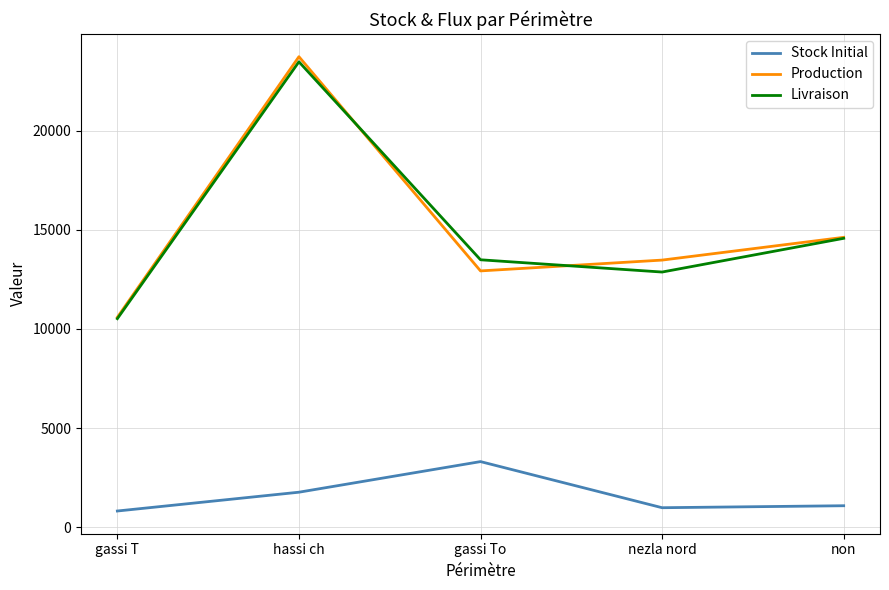

What is the difference between the Livraison values at gassi To and non?

1082.0